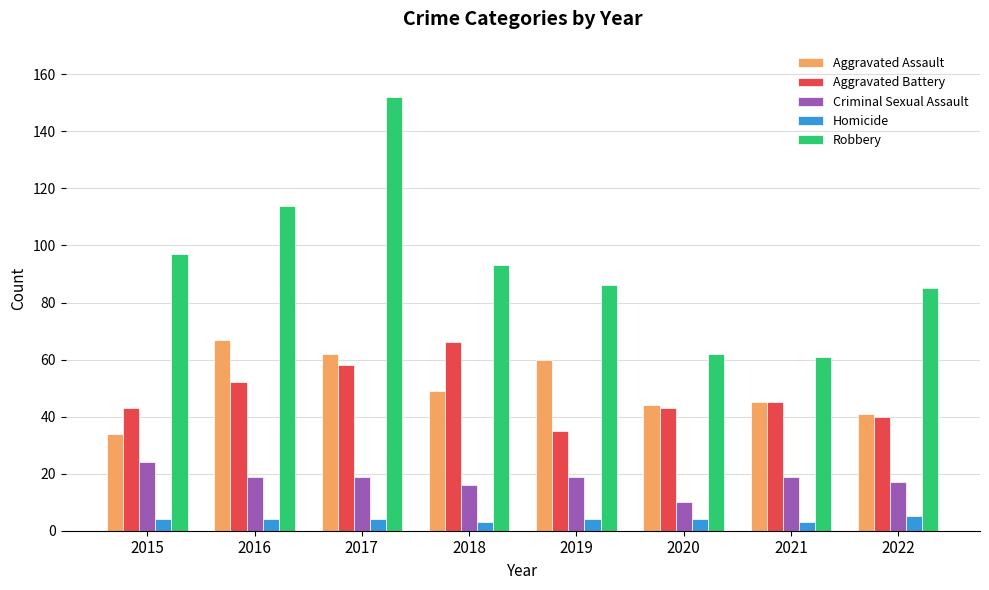

What is the value of the Aggravated Assault bar at the 3rd from the left?

62